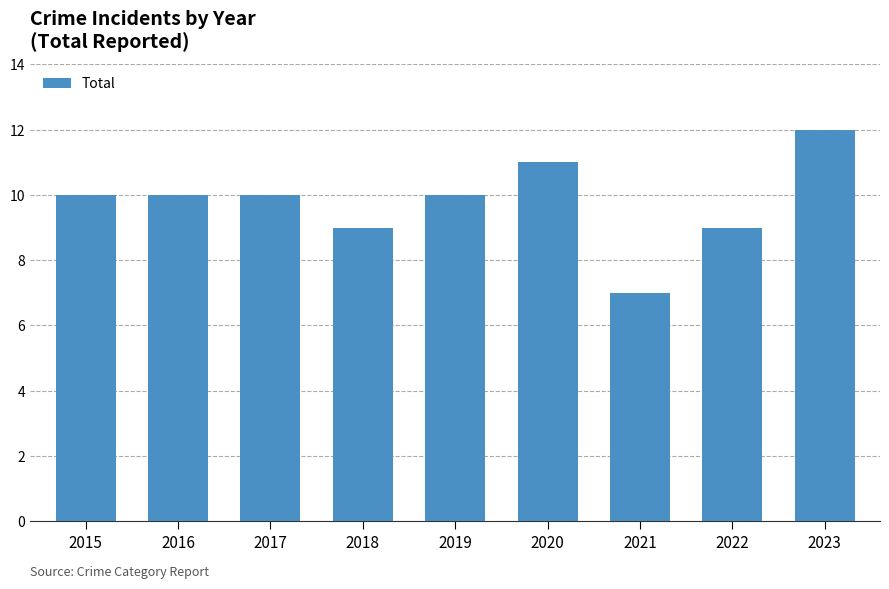

True or false: the data shows 11 at 2020.

True